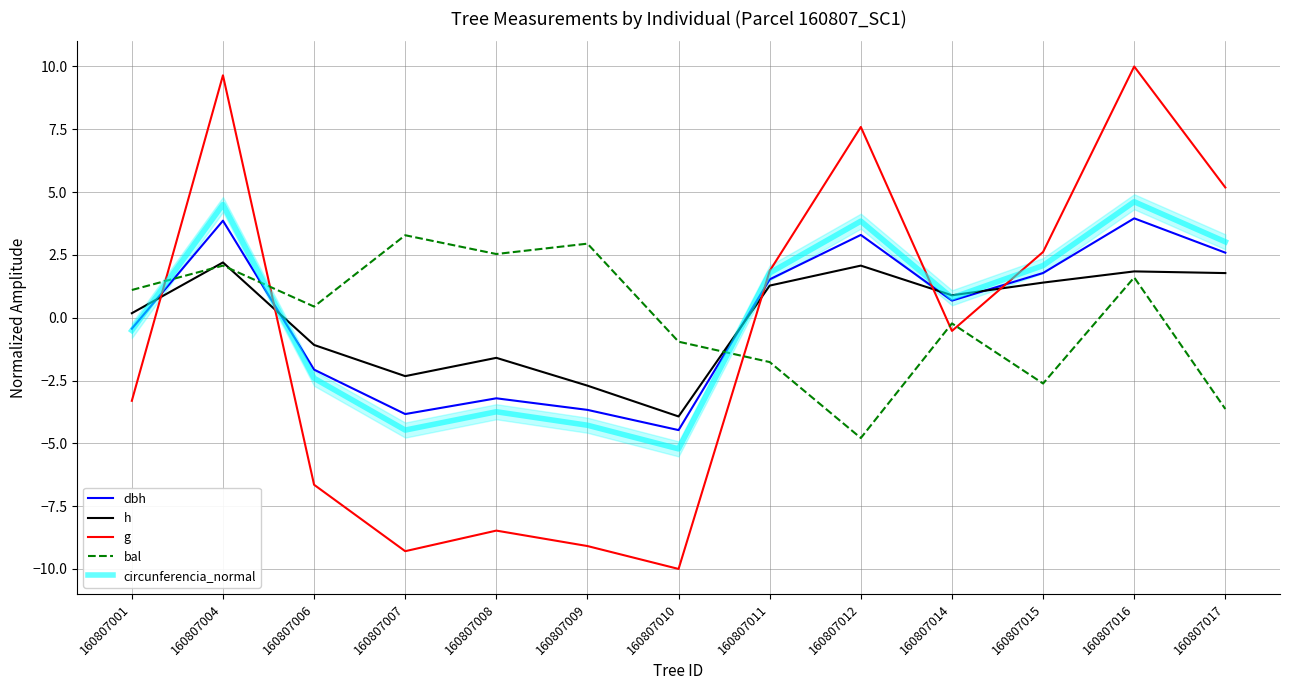

List the labels in order of g value, largest first.

160807016, 160807004, 160807012, 160807017, 160807015, 160807011, 160807014, 160807001, 160807006, 160807008, 160807009, 160807007, 160807010